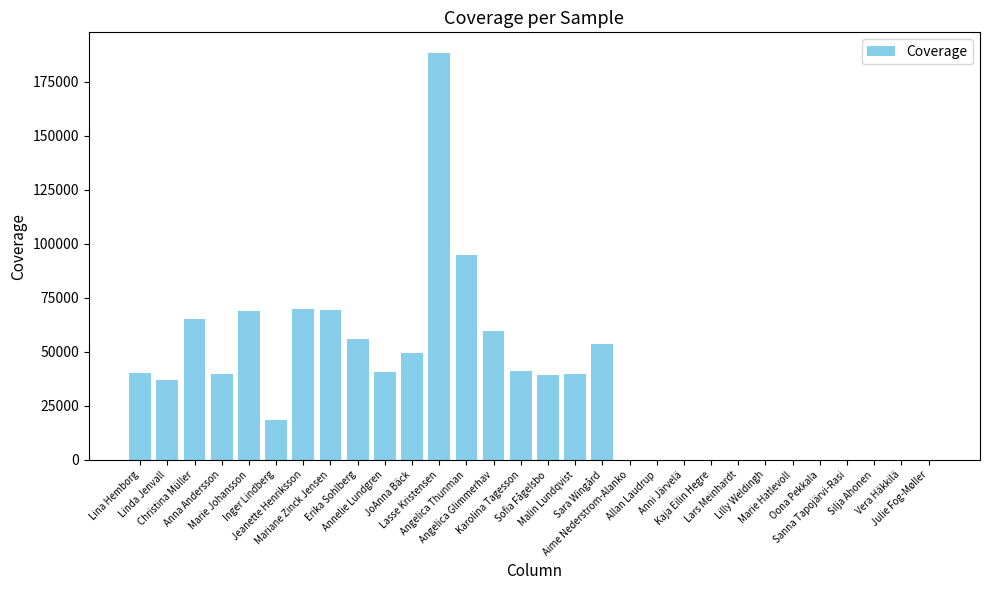

What is the sum of all values?

1073144